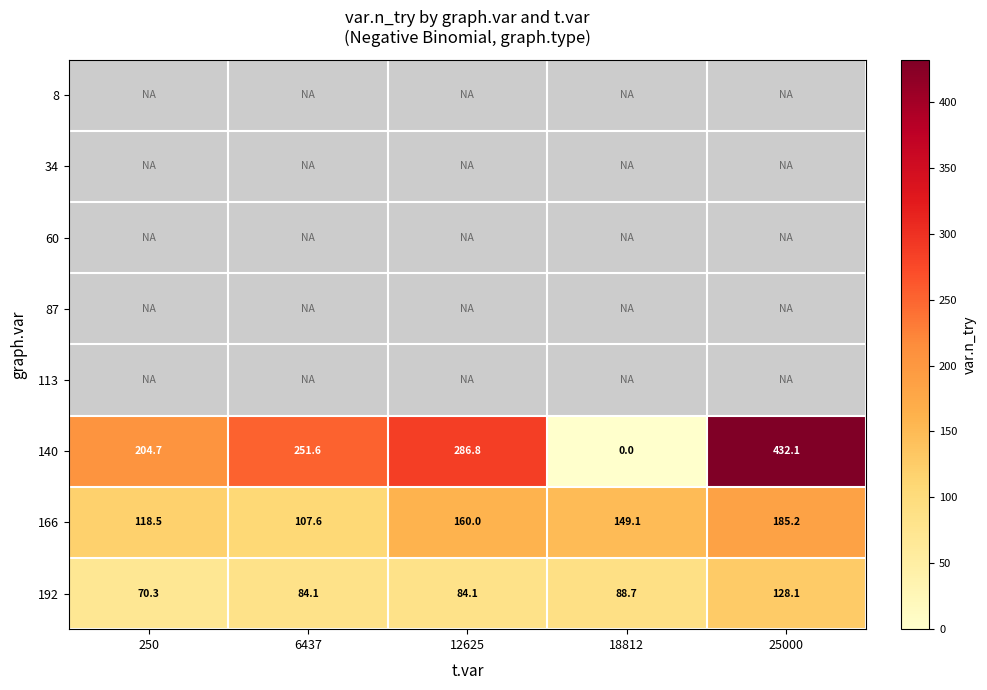

Which has a higher value, 250 or 6437?

6437